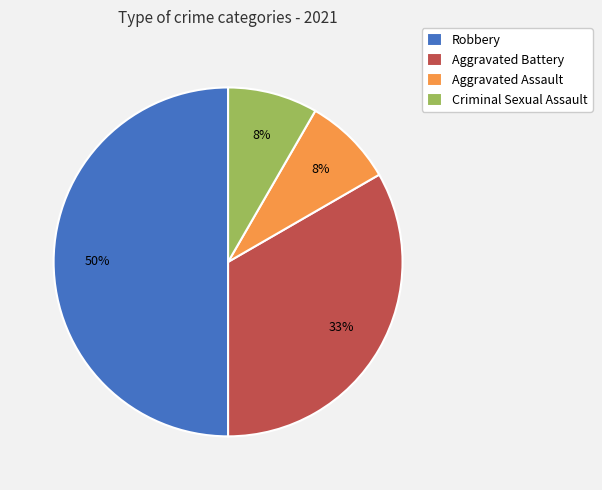

Does Aggravated Battery account for over 50% of the chart?

No